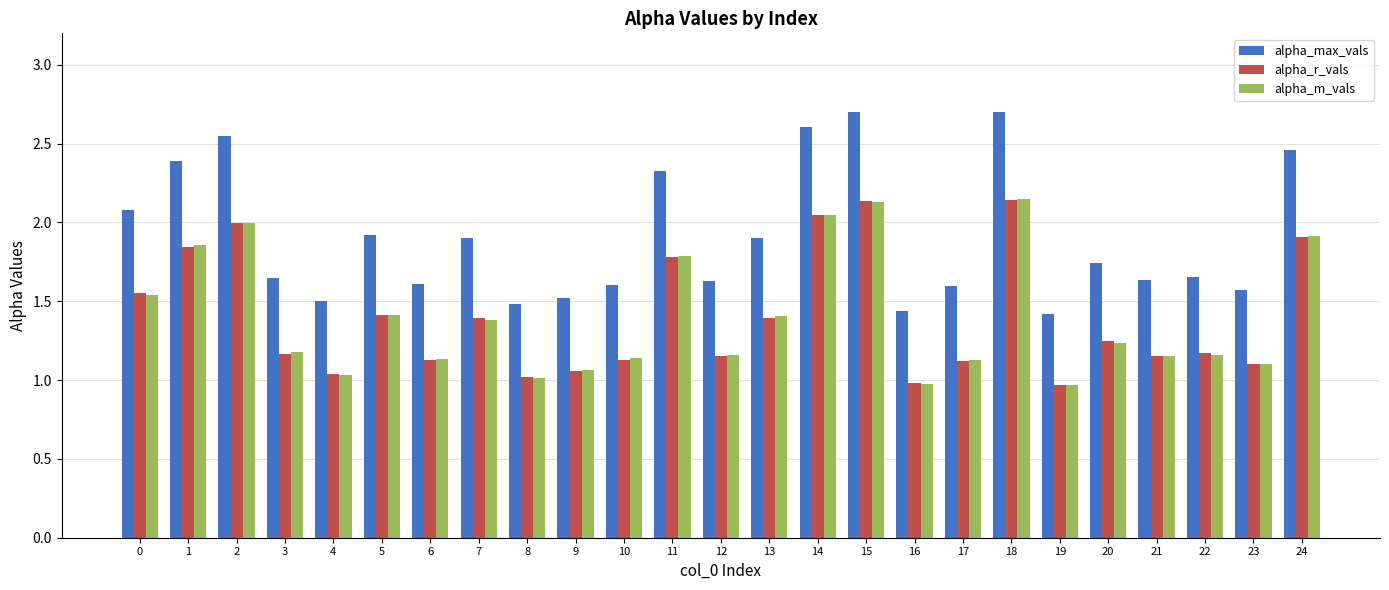

Which series has the largest range (max minus min)?

alpha_max_vals